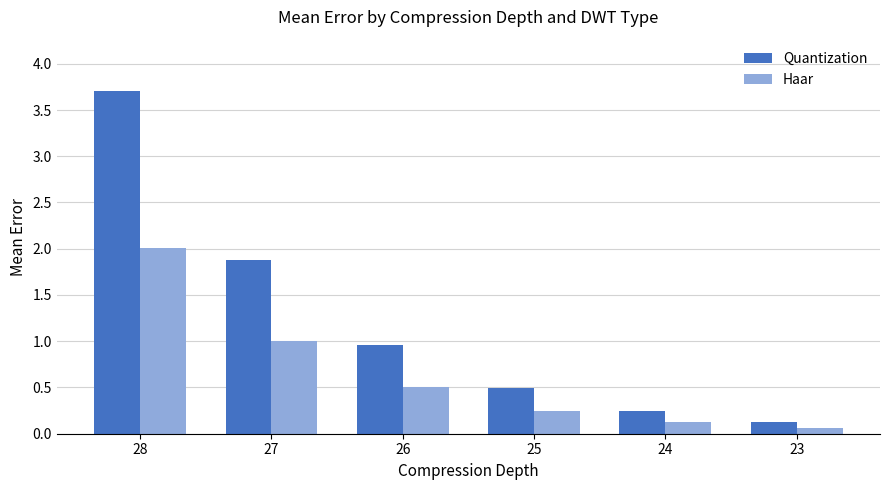

At 24, list the series in order from largest to smallest.

Quantization, Haar